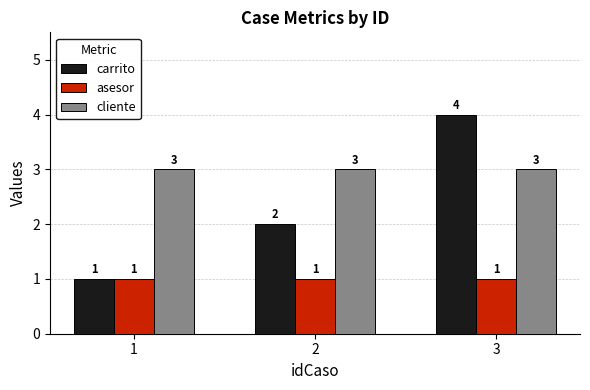

What is the spread (max minus min) of values at 2?

2